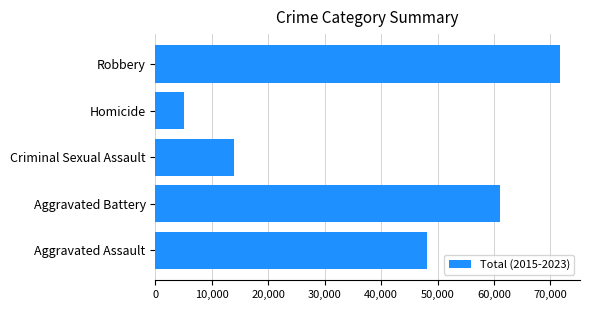

What is the difference between the maximum and minimum values?

66527